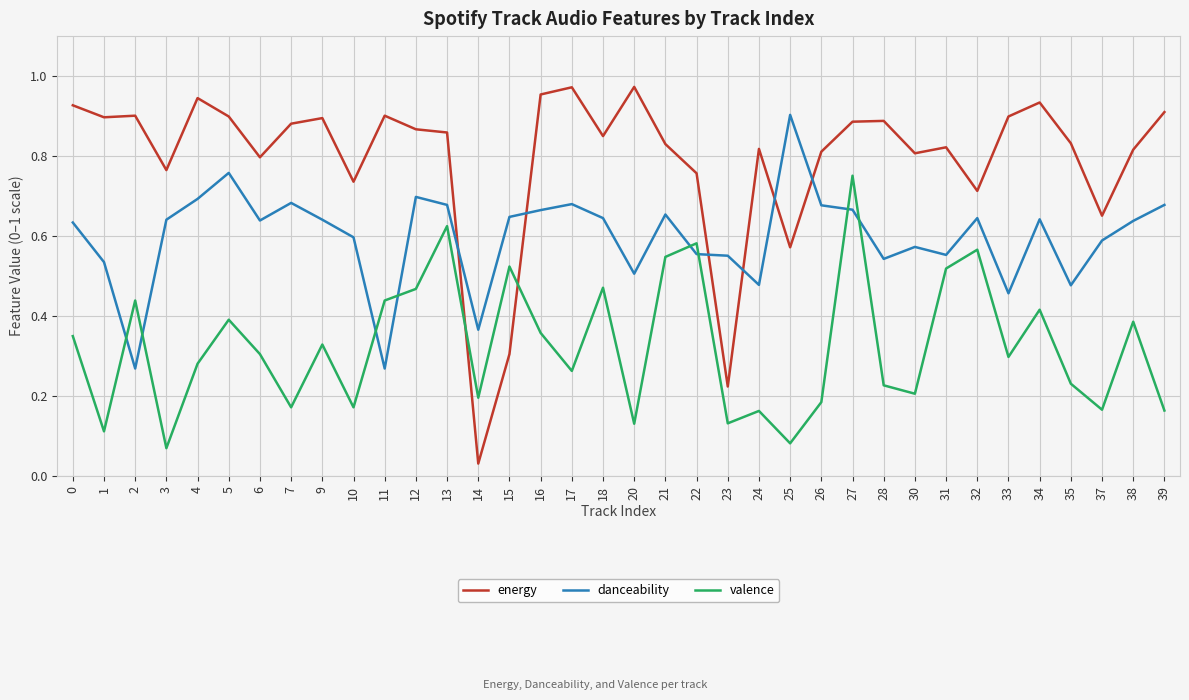

How many times do danceability and energy cross each other?

6